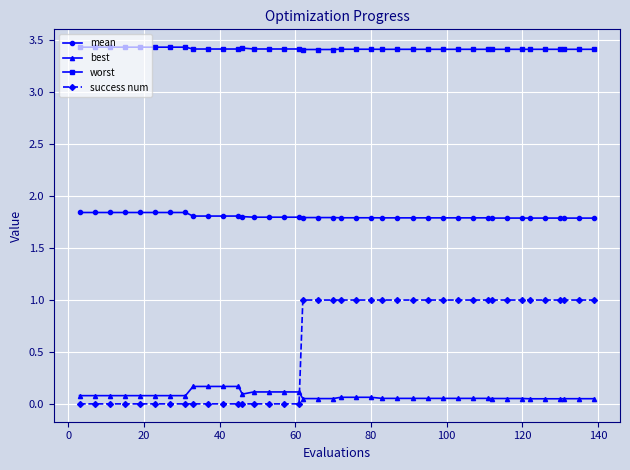

Does the chart display data point markers on the line(s)?

Yes